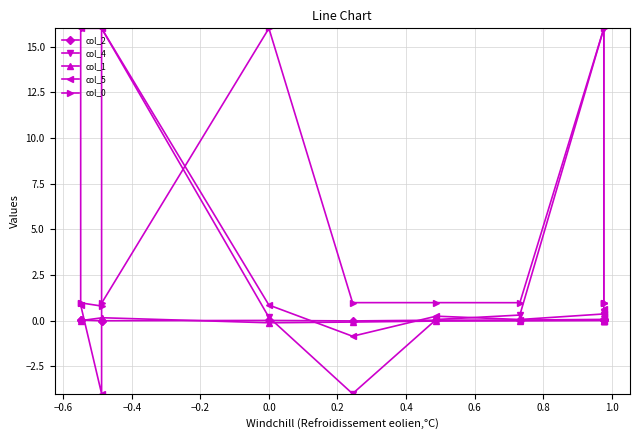

What is the label of the 10th point from the left?

1.0